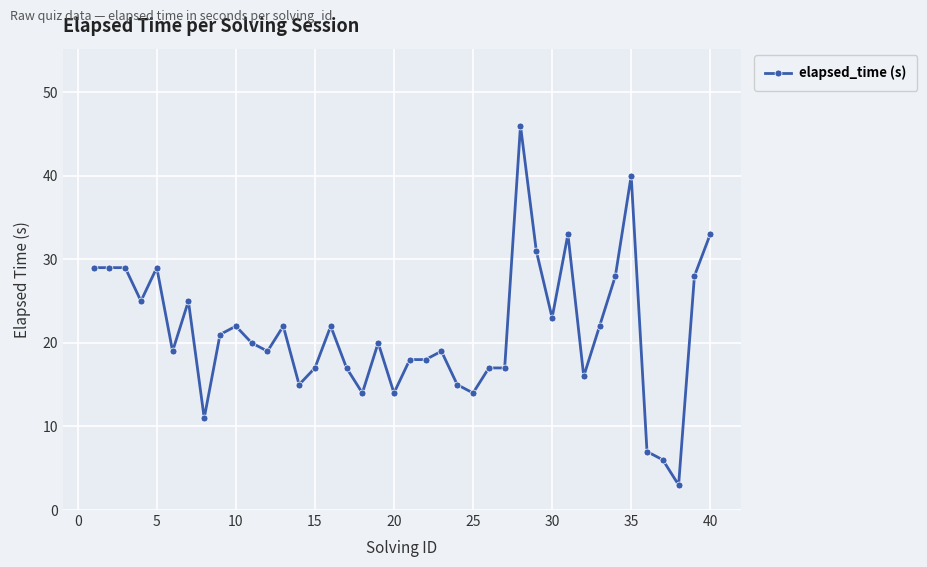

Reading right to left, what are all the values shown in this chart?

33	28	3	6	7	40	28	22	16	33	23	31	46	17	17	14	15	19	18	18	14	20	14	17	22	17	15	22	19	20	22	21	11	25	19	29	25	29	29	29